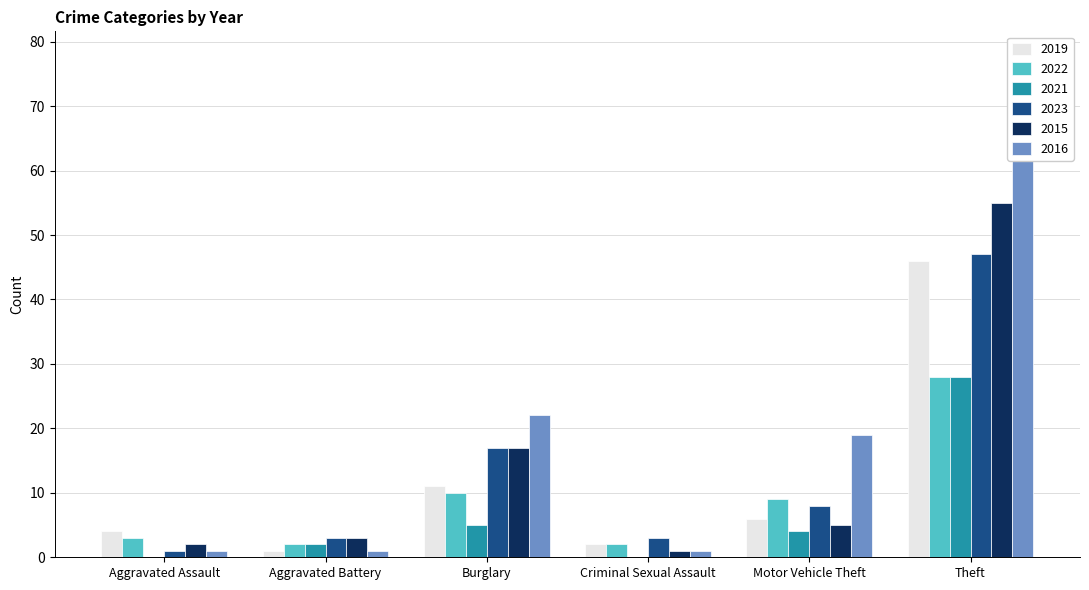

The 2023 series shows 2 at Aggravated Assault. True or false?

False